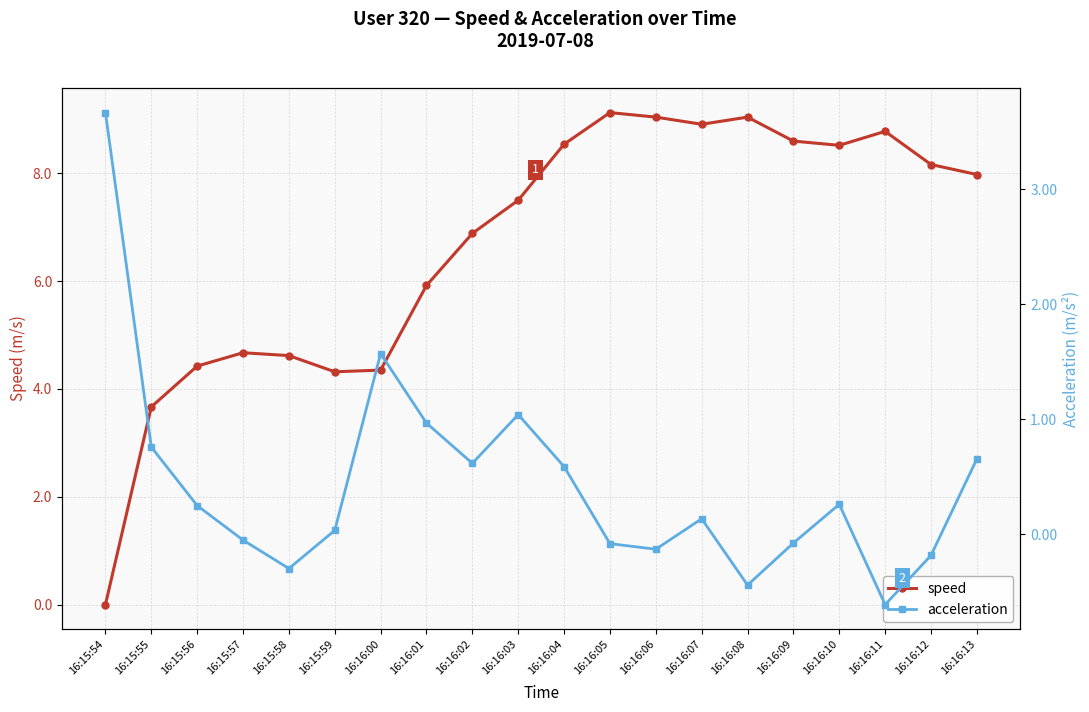

How many values in the acceleration series exceed 0?

12